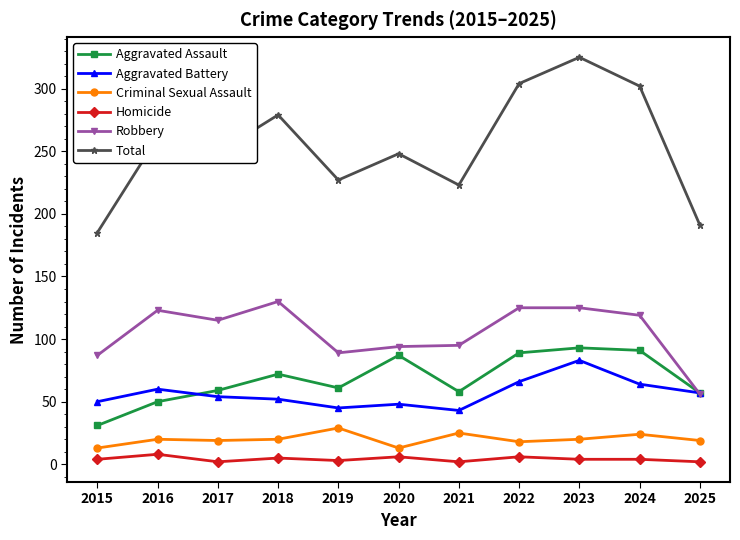

What is the highest value of the Aggravated Assault series?

93